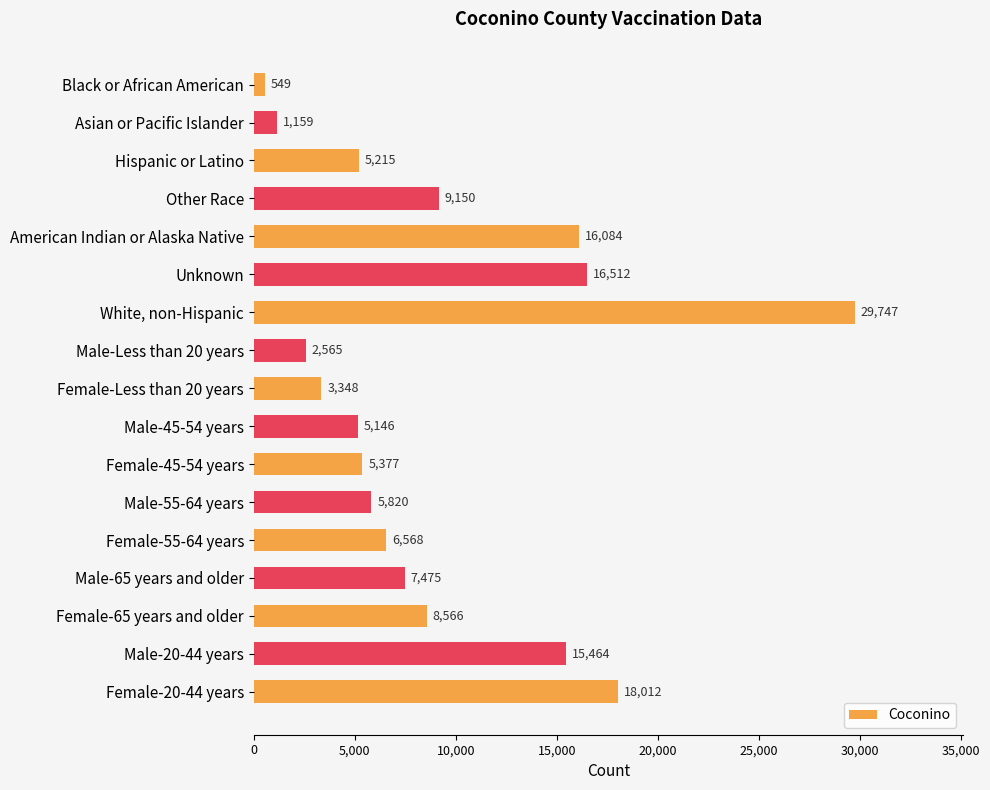

How many categories are shown in the chart?

17